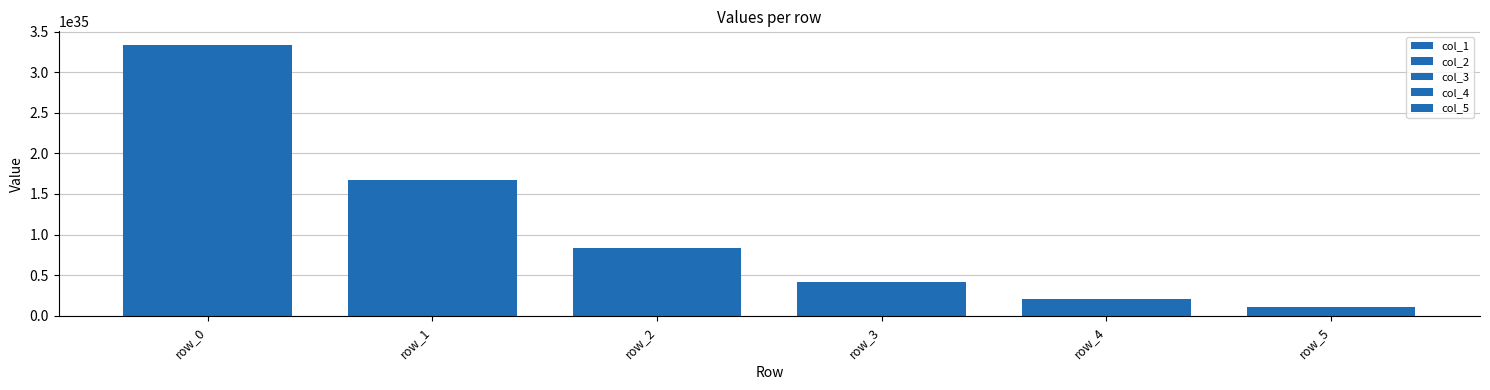

What is the greatest value displayed?

333614327195376366482903180003770368